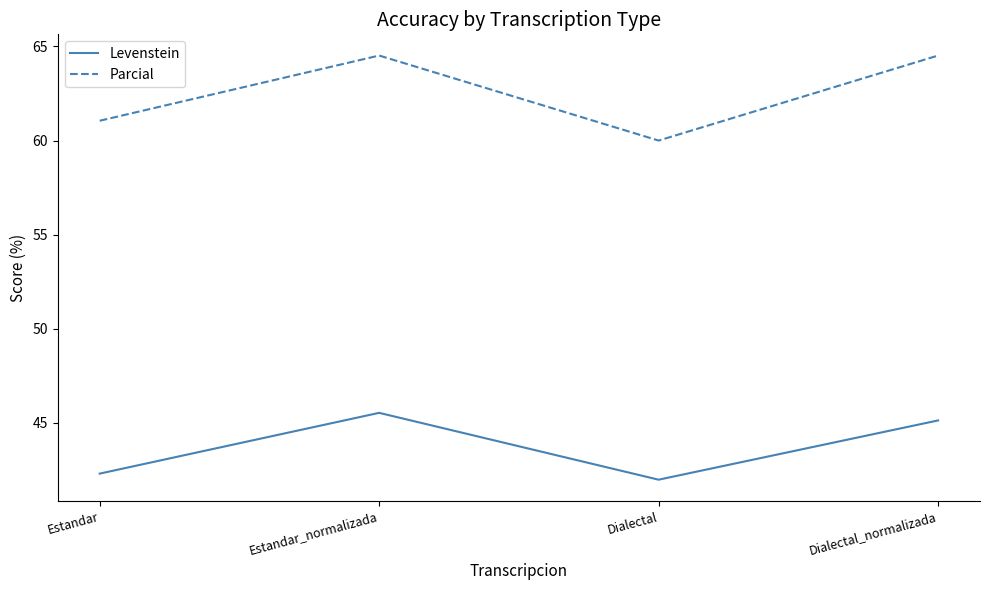

Which label corresponds to the smallest value in the chart?

Dialectal